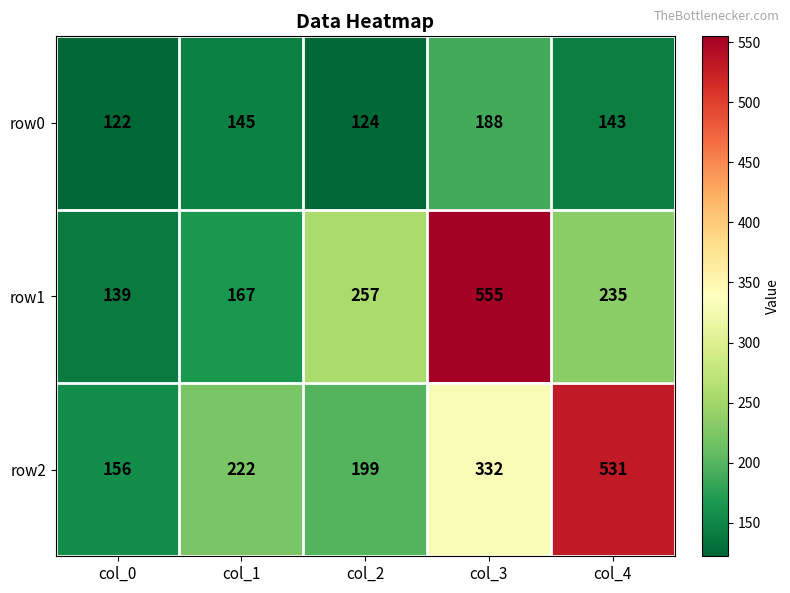

Reading left to right, transcribe all the data shown in this chart.

row0: 122	145	124	188	143
row1: 139	167	257	555	235
row2: 156	222	199	332	531